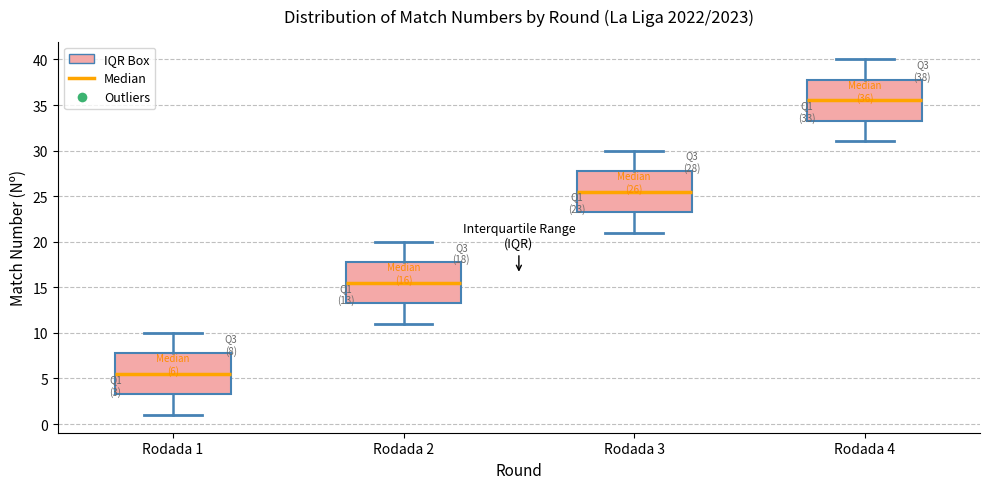

Which box has the lowest median line?

Rodada 1